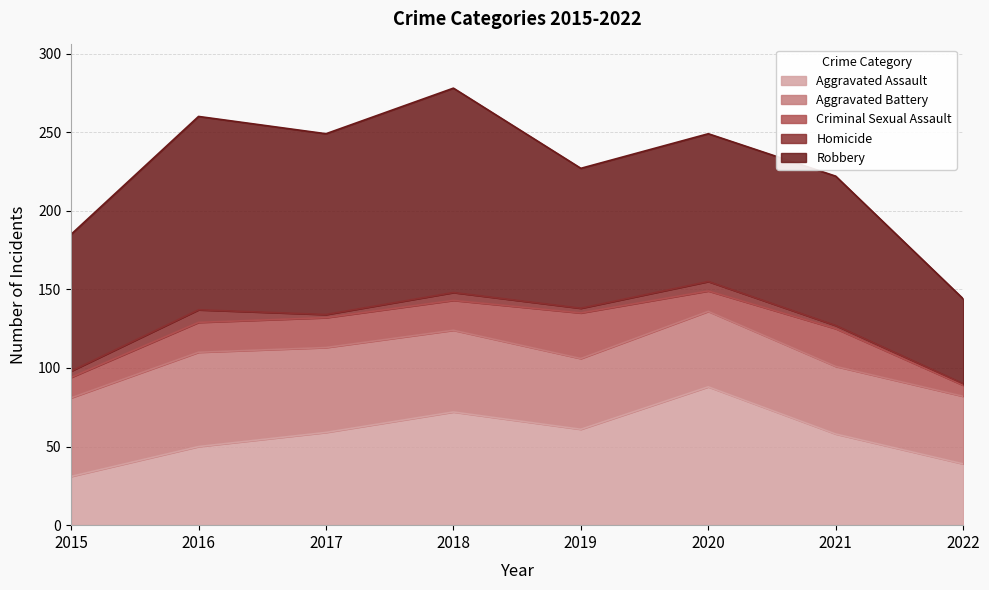

The value of Robbery at 2019 is 47. True or false?

False